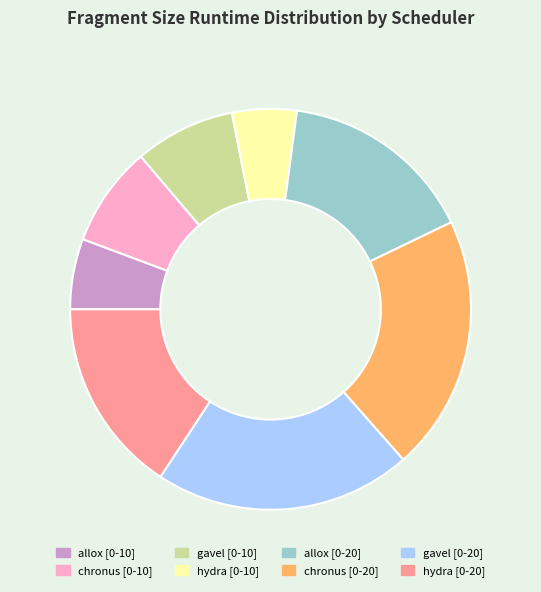

Does any single category account for the majority?

No